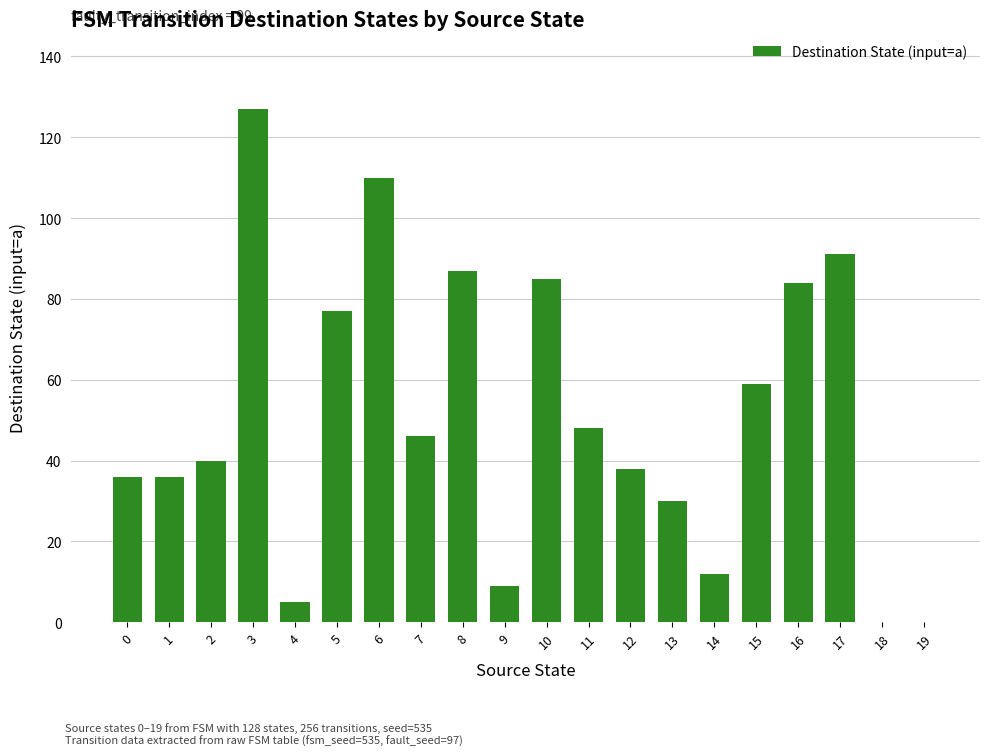

Which has a higher value, 19 or 12?

12